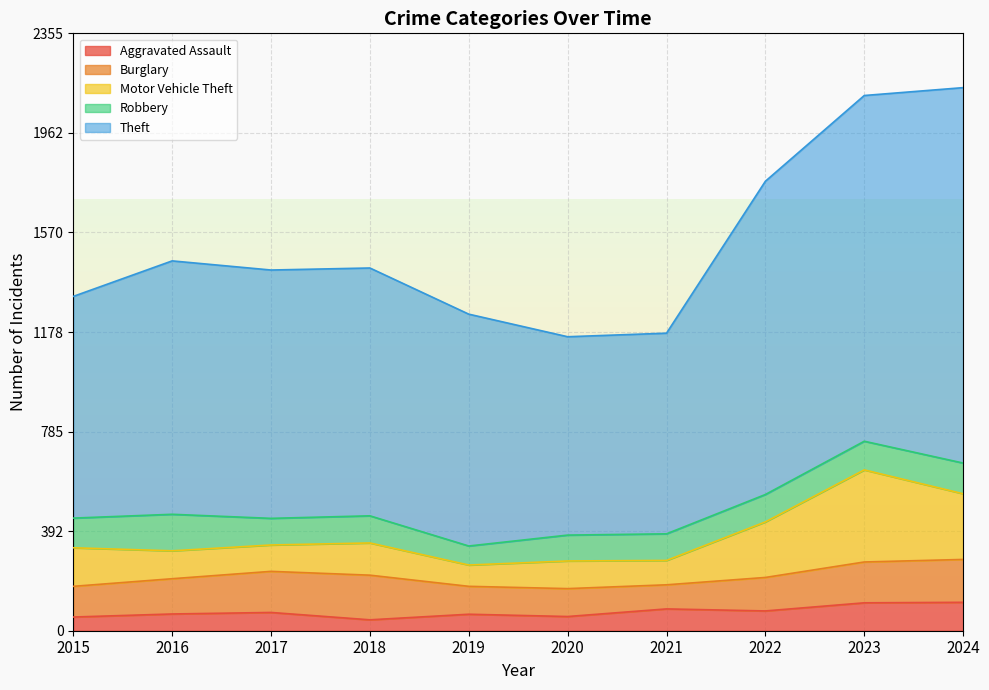

List the labels in order of Burglary value, largest first.

2018, 2024, 2017, 2023, 2016, 2022, 2015, 2019, 2020, 2021